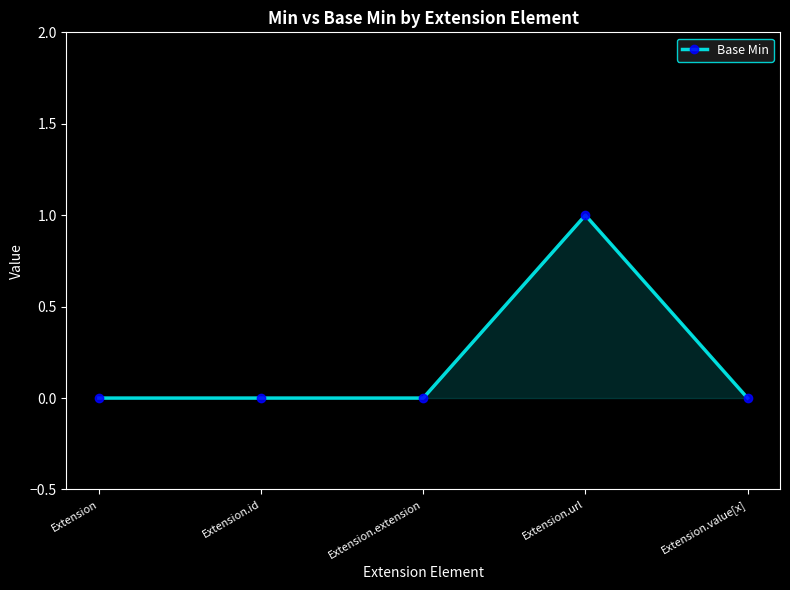

True or false: the data shows 0 at Extension.url.

False